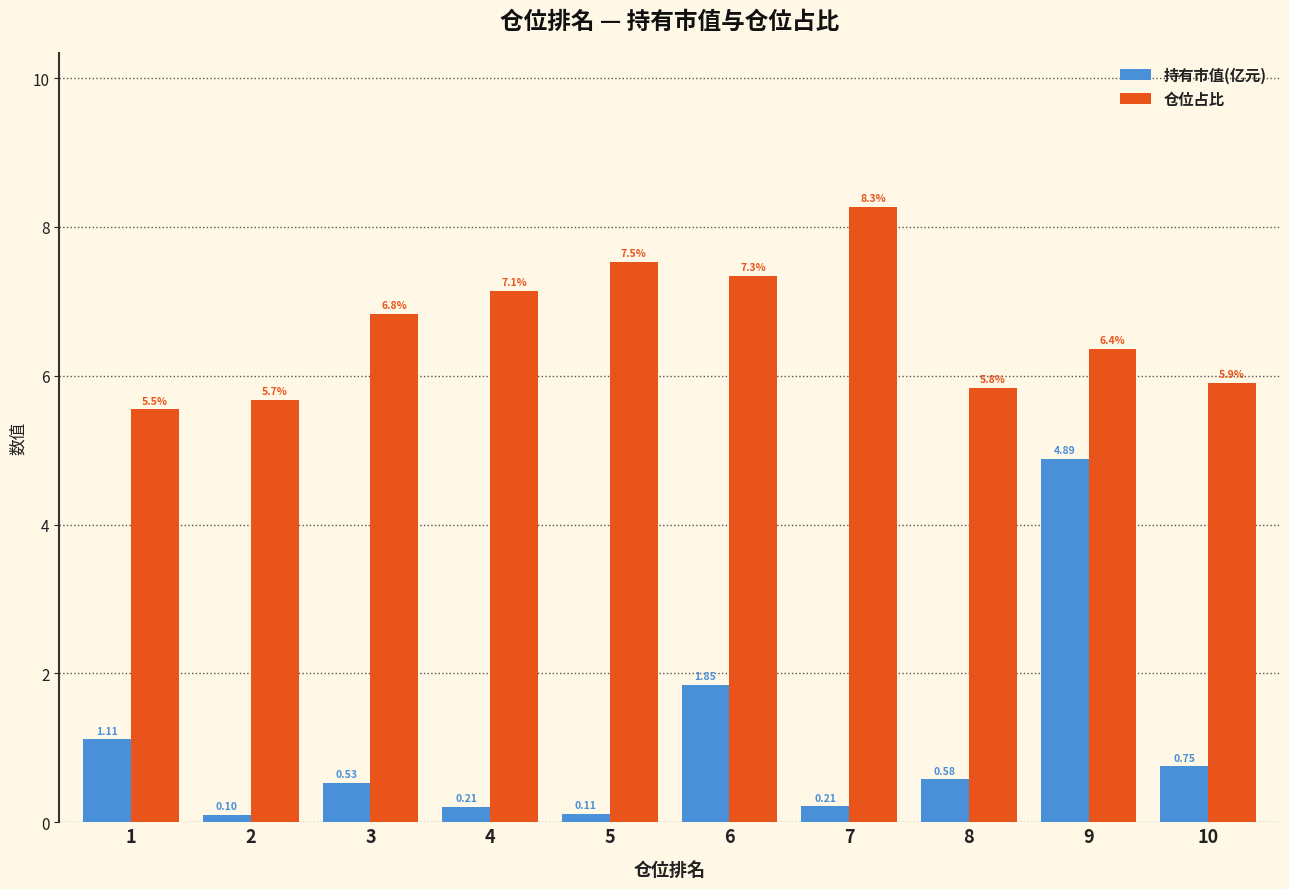

Between 2 and 5, which series saw the biggest shift?

仓位占比